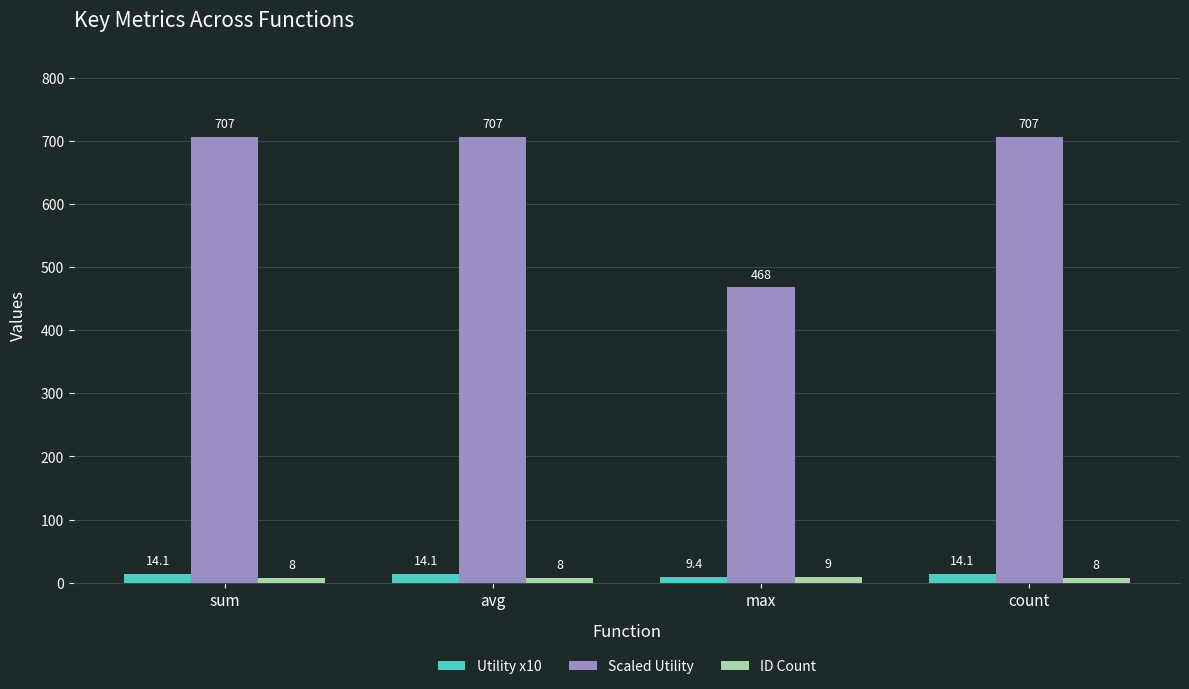

What is the difference between the maximum and minimum values in the Scaled Utility series?

238.9